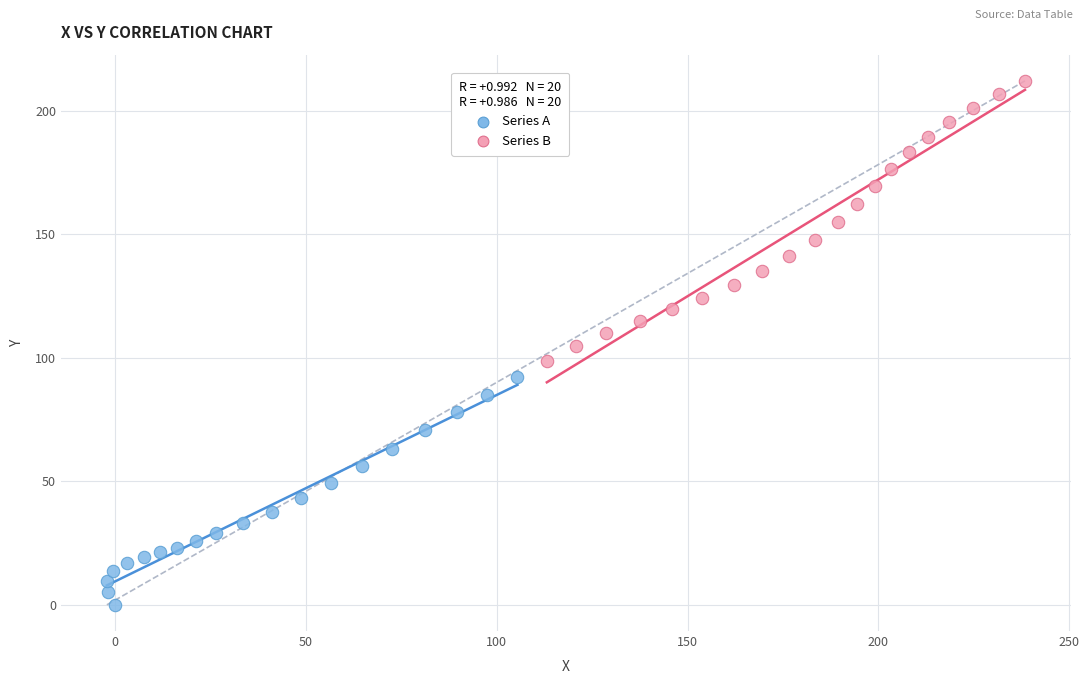

Which series reaches the maximum Y coordinate?

Series B